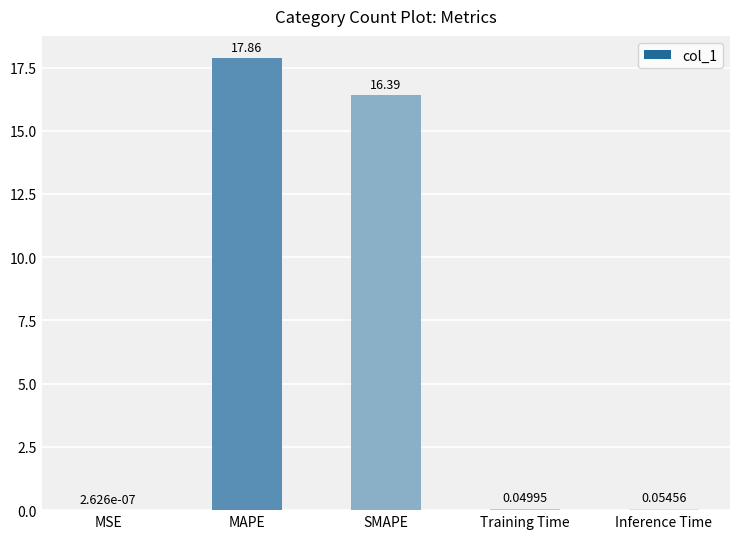

How many data points does each series have?

5